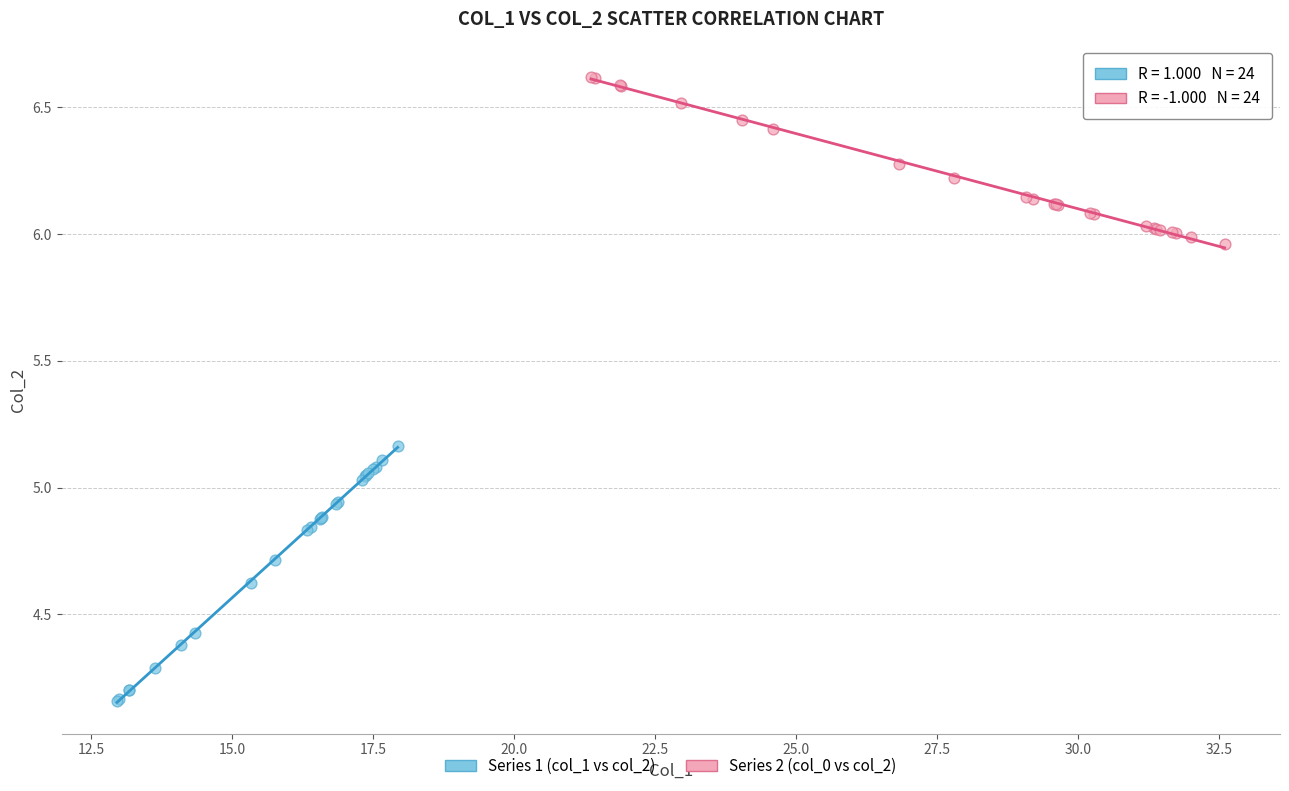

Which series has the widest spread of Y values?

Series 1 (col_1 vs col_2)